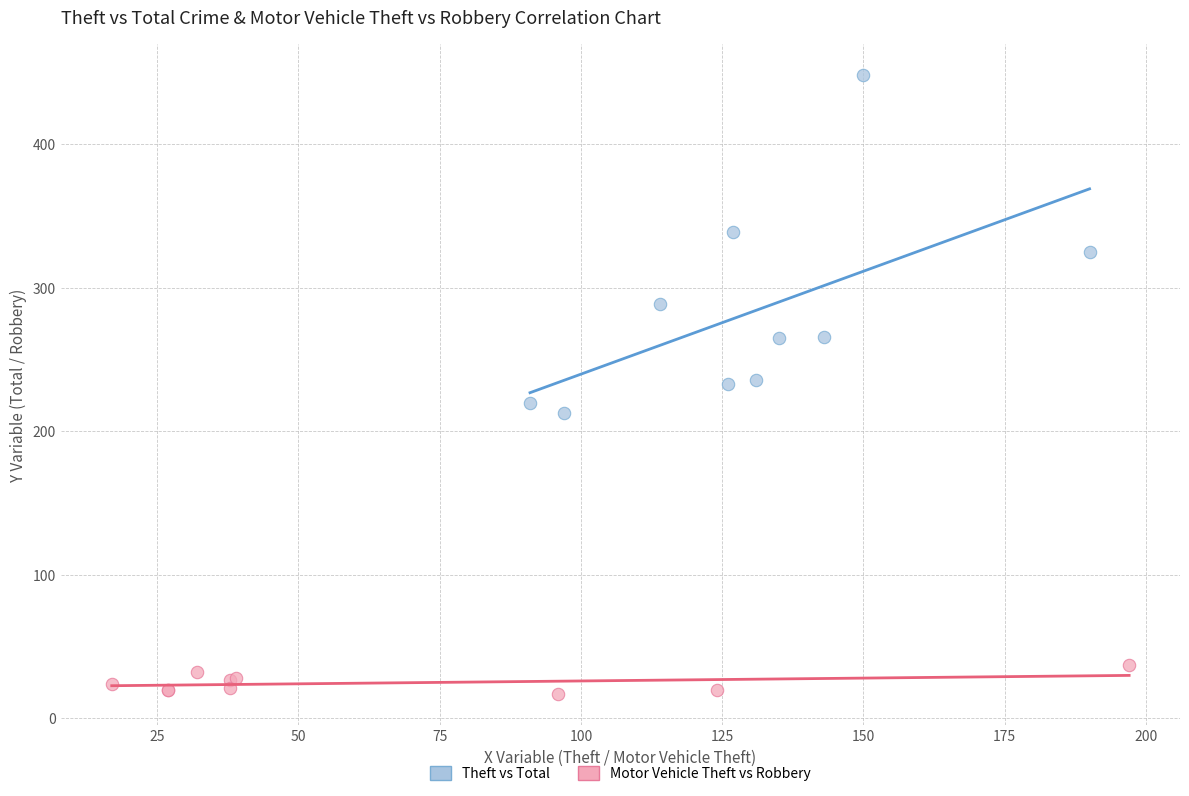

What are all the series names shown in the legend?

Theft vs Total, Motor Vehicle Theft vs Robbery